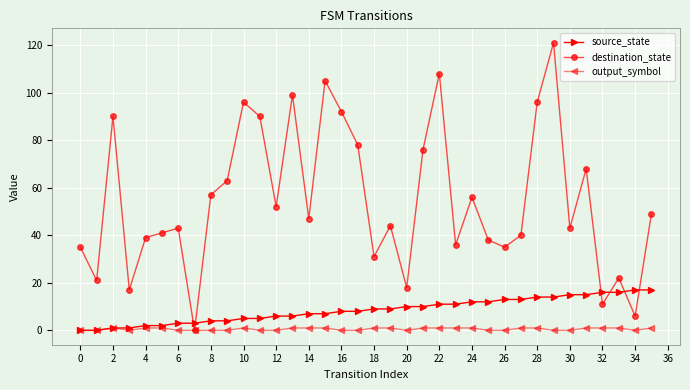

True or false: source_state and destination_state cross at least once.

True